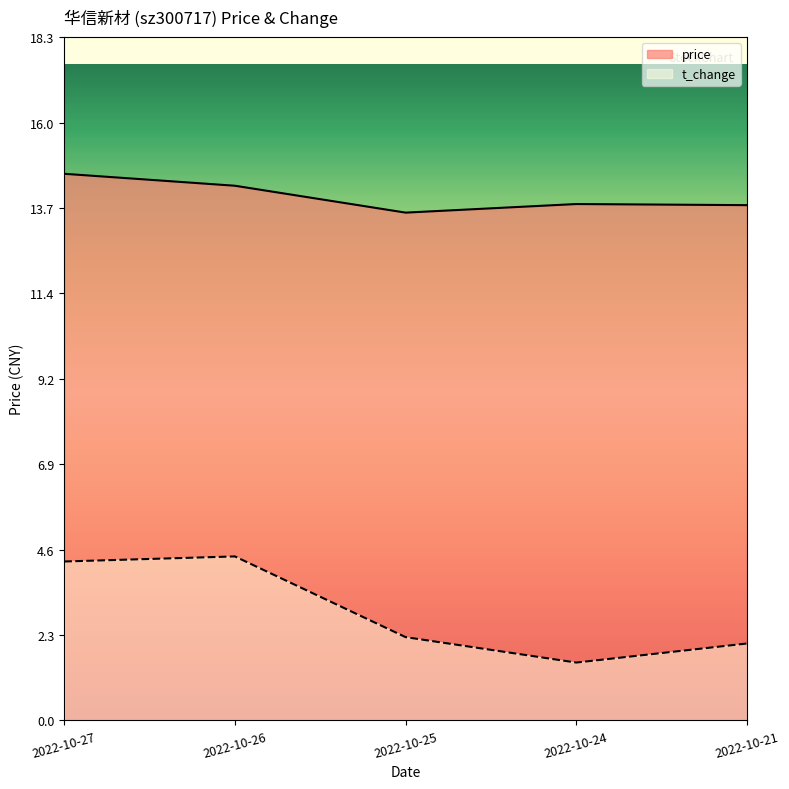

Which series has the largest total across all categories?

price